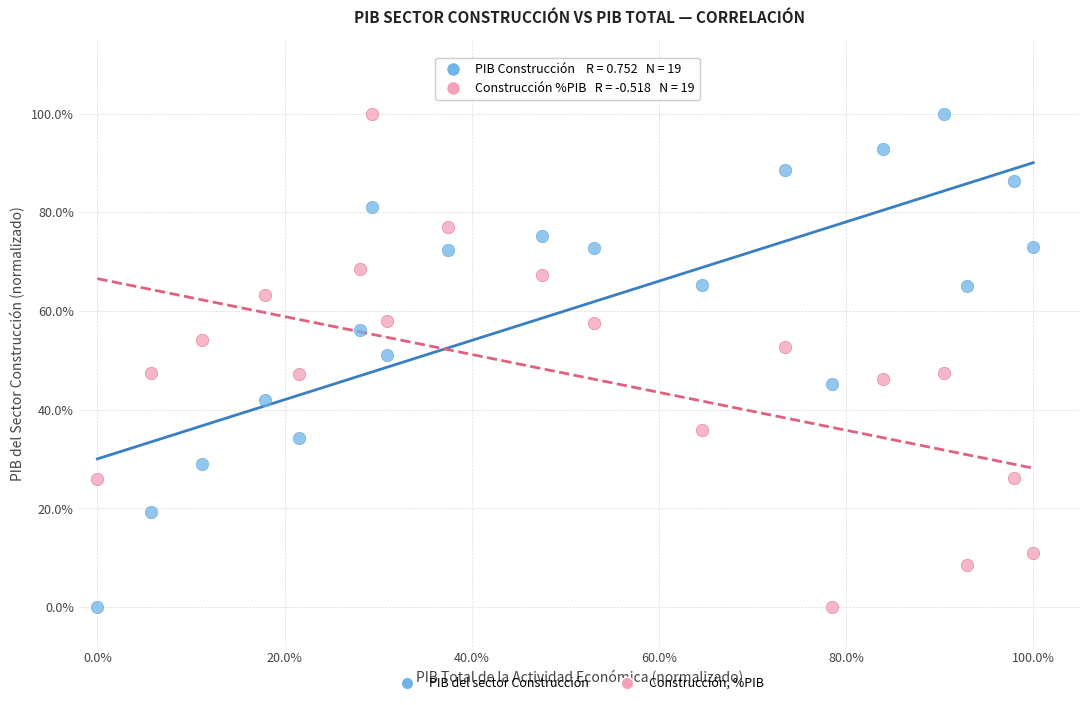

What are all the series names shown in the legend?

PIB del sector Construcción, Construcción, %PIB